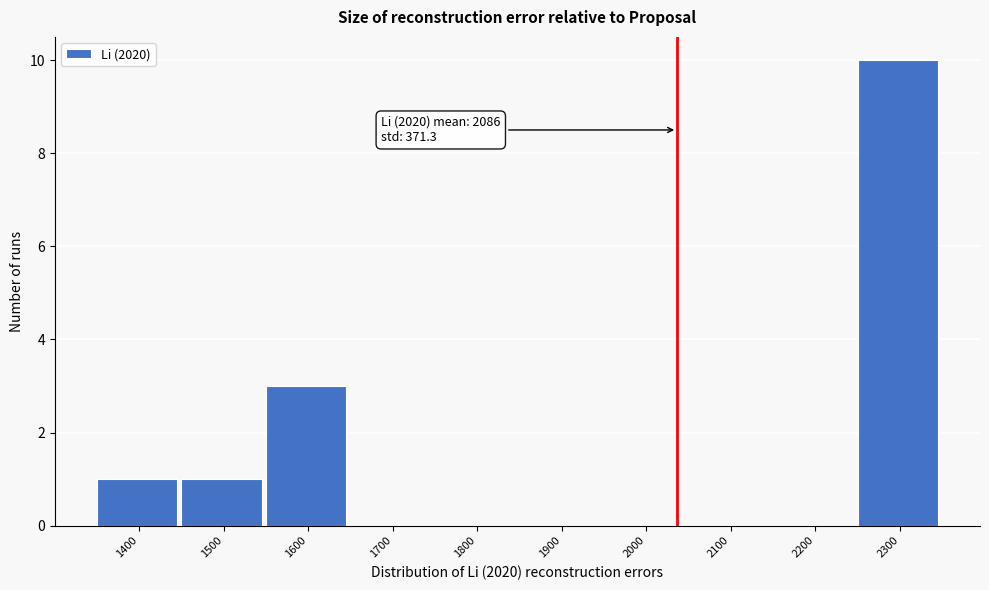

Reading left to right, what are all the values shown in this chart?

1400=1	1500=1	1600=3	1700=0	1800=0	1900=0	2000=0	2100=0	2200=0	2300=10